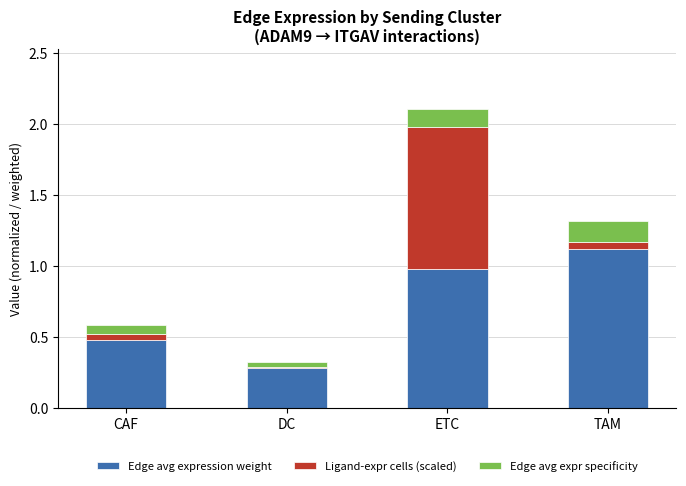

What is the total value across all series at ETC?

2.1